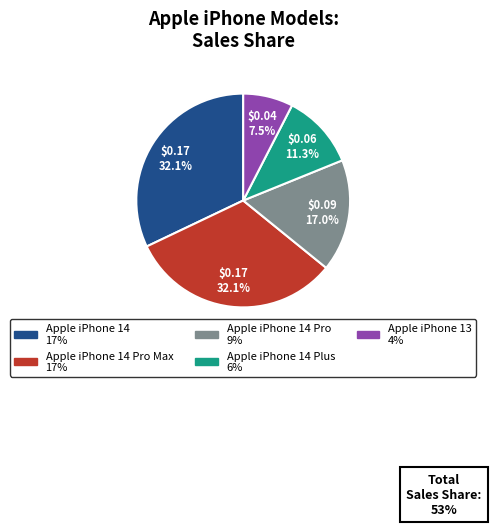

Is there any slice that represents more than half of the pie?

No